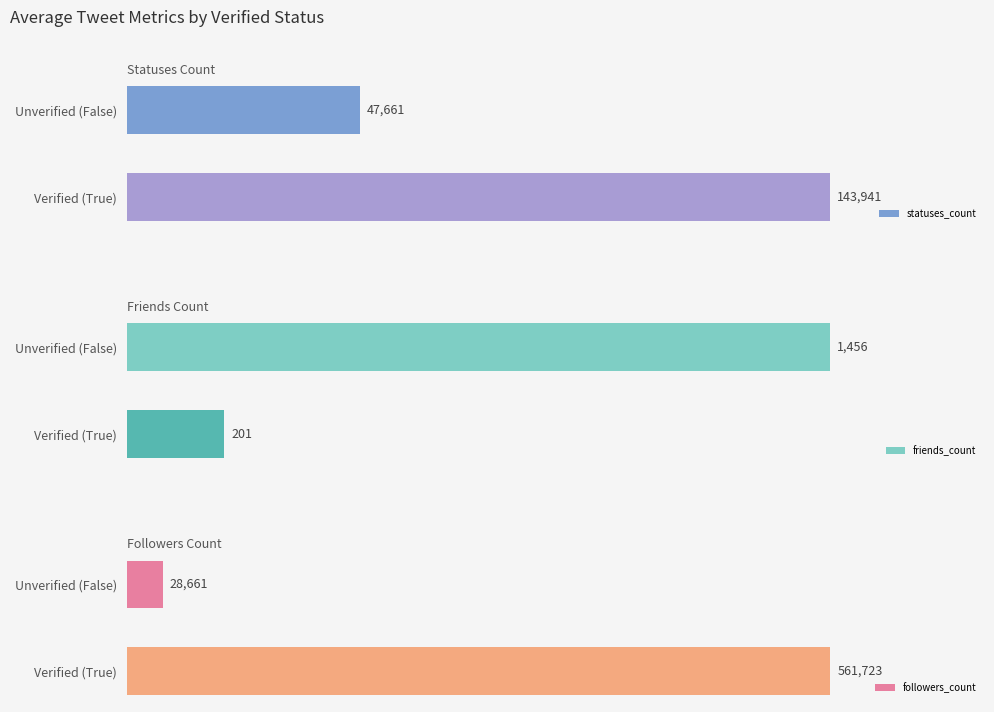

What is the sum of the statuses_count values at Unverified (False) and Verified (True)?

191602